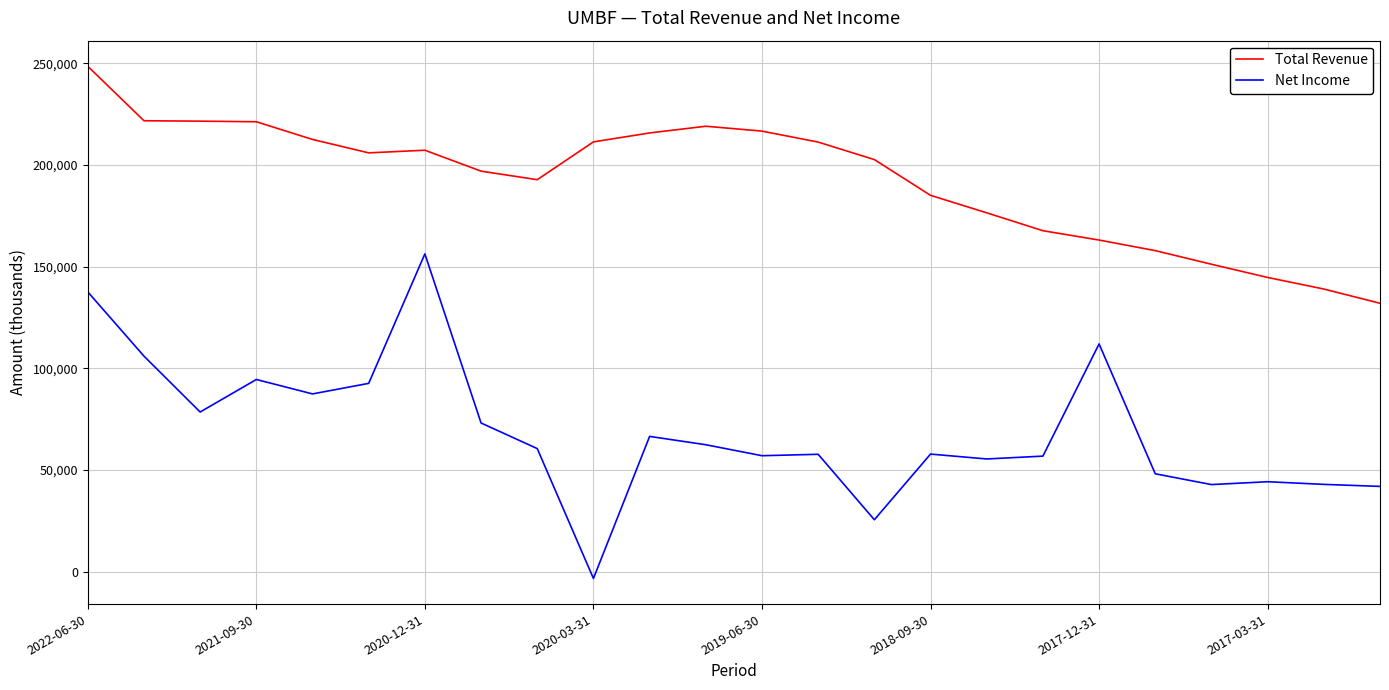

What is the minimum value for Net Income?

-3400